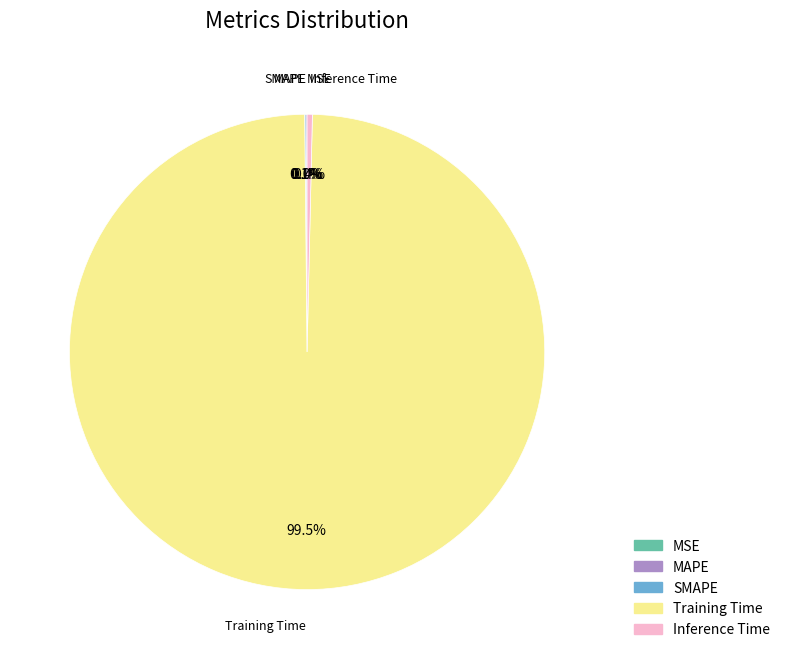

What percentage do Inference Time and SMAPE together represent?

0.4%